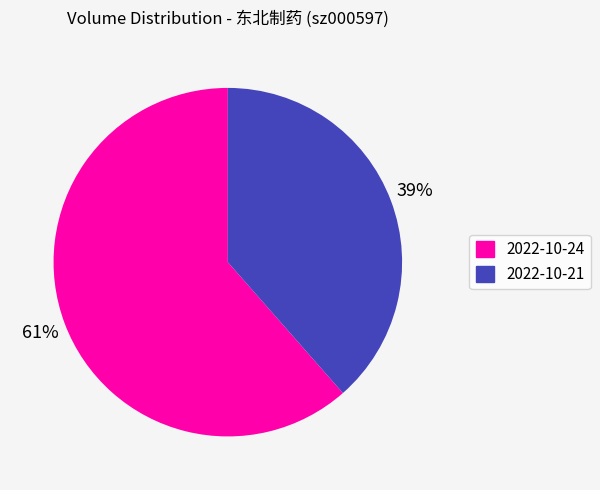

How many segments does this pie chart have?

2